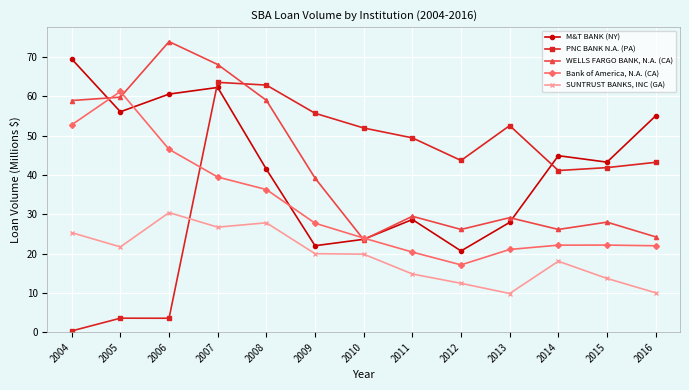

Is the value of PNC BANK N.A. (PA) at 2012 greater than the value of Bank of America, N.A. (CA) at 2013?

Yes